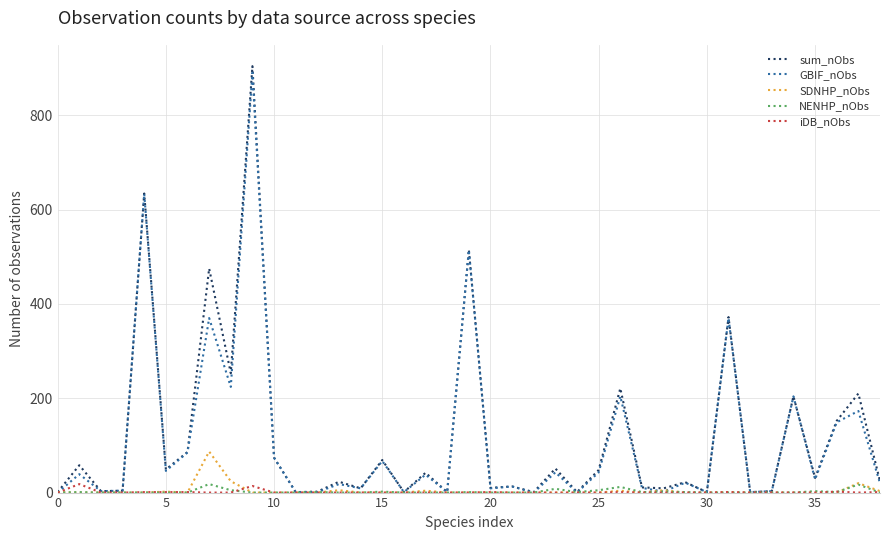

What is the difference between the second highest and second lowest values in the sum_nObs series?

633